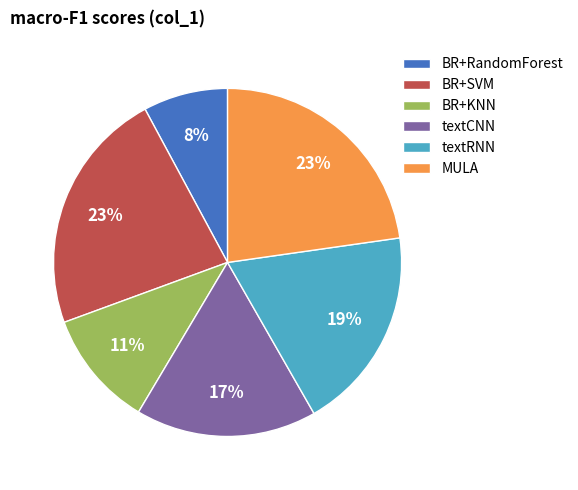

To the nearest percent, what portion does BR+RandomForest represent?

8%